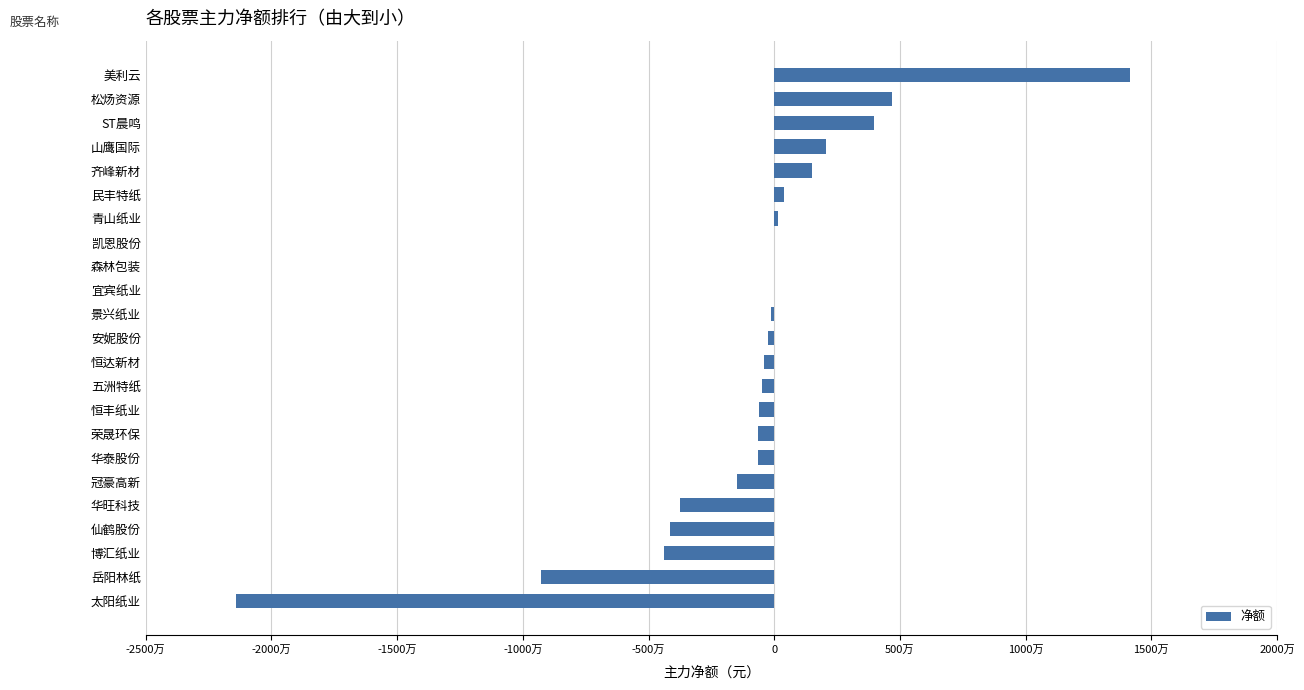

Are the bars horizontal?

Yes